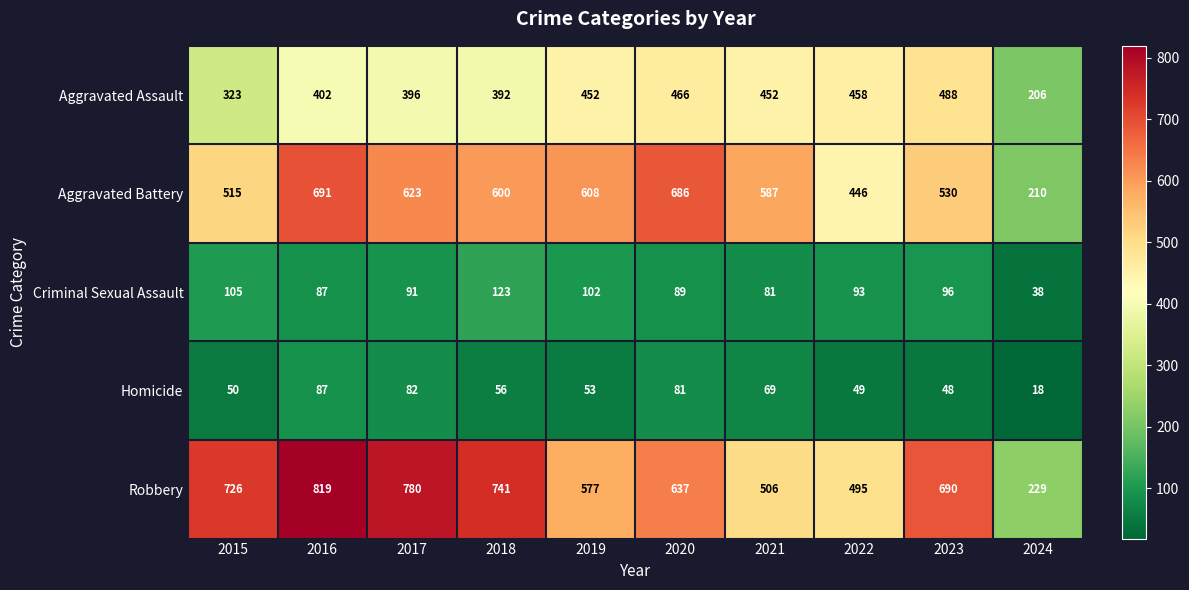

Rank the series by their maximum value, from highest to lowest.

Robbery, Aggravated Battery, Aggravated Assault, Criminal Sexual Assault, Homicide